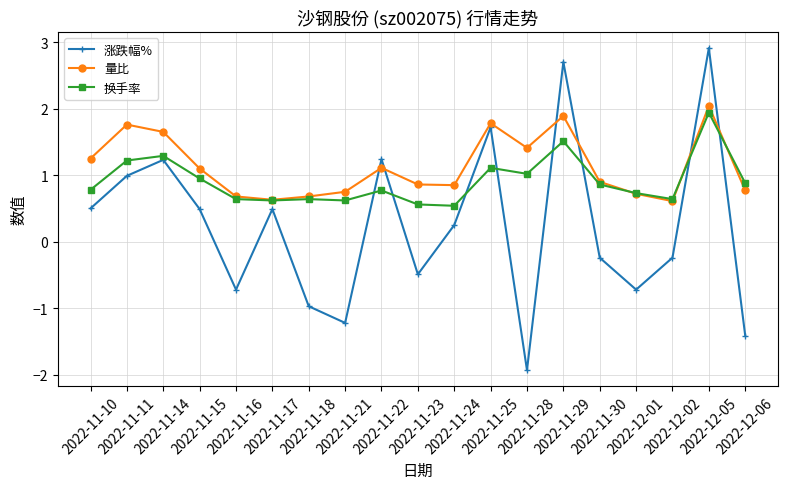

The 换手率 series shows 0.8 at 2022-11-14. True or false?

False